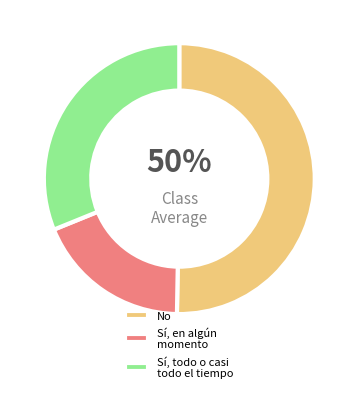

To the nearest percent, what portion does Sí, todo o casi todo el tiempo represent?

31%